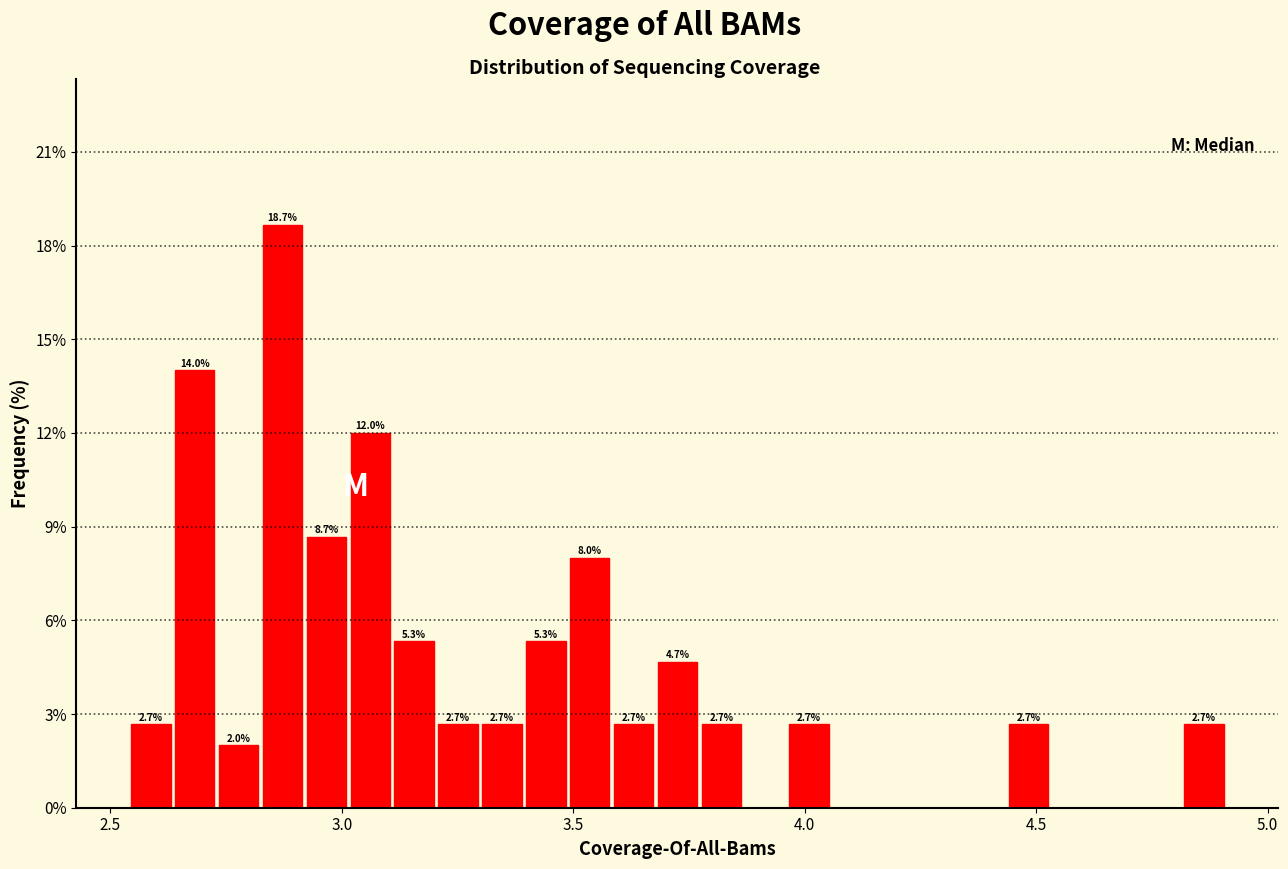

Around what value on the x-axis is the tallest bar? Give the approximate position of its centre, as read against the axis.

2.85